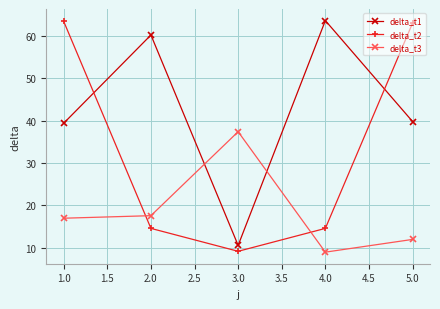

True or false: delta_t2 has more than 0 points higher than both neighbors.

False